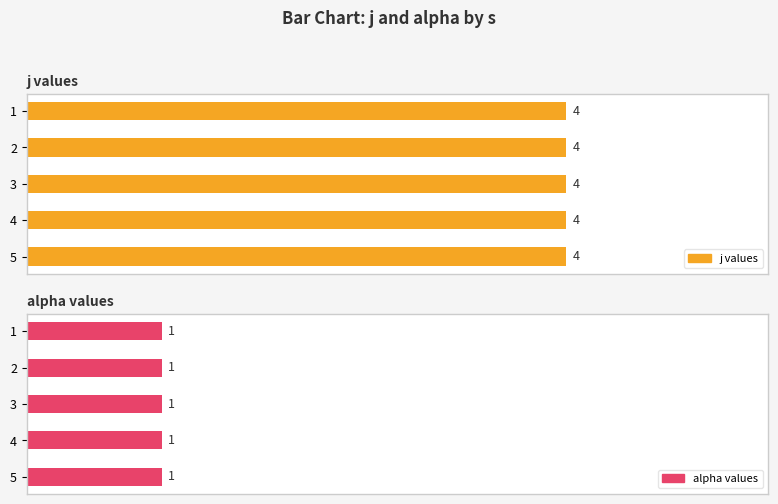

What is the maximum value shown in the chart?

4